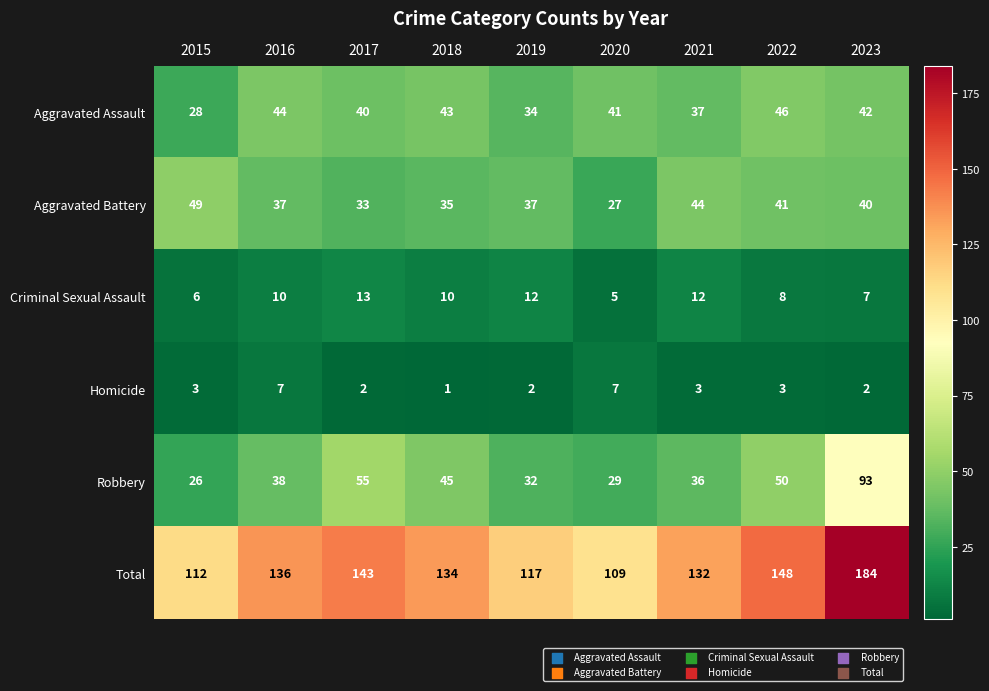

List the series in order of their peak value, highest first.

Total, Robbery, Aggravated Battery, Aggravated Assault, Criminal Sexual Assault, Homicide